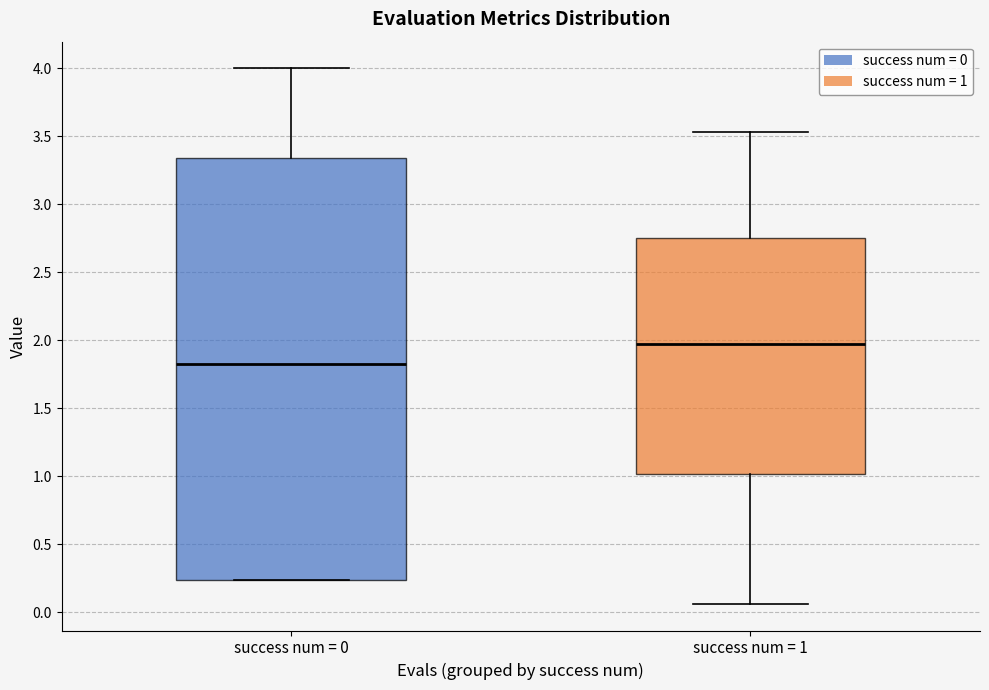

Reading left to right, transcribe this box plot: for each box, give where its median line is, the range the box spans, and where its two whiskers end, as read against the y-axis. The values are not printed on the chart, so give them approximately, as read against the axis.

success num = 0: median 1.85, box 0.25 to 3.35, whiskers 0.25 to 4.00
success num = 1: median 2.00, box 1.00 to 2.75, whiskers 0.05 to 3.55